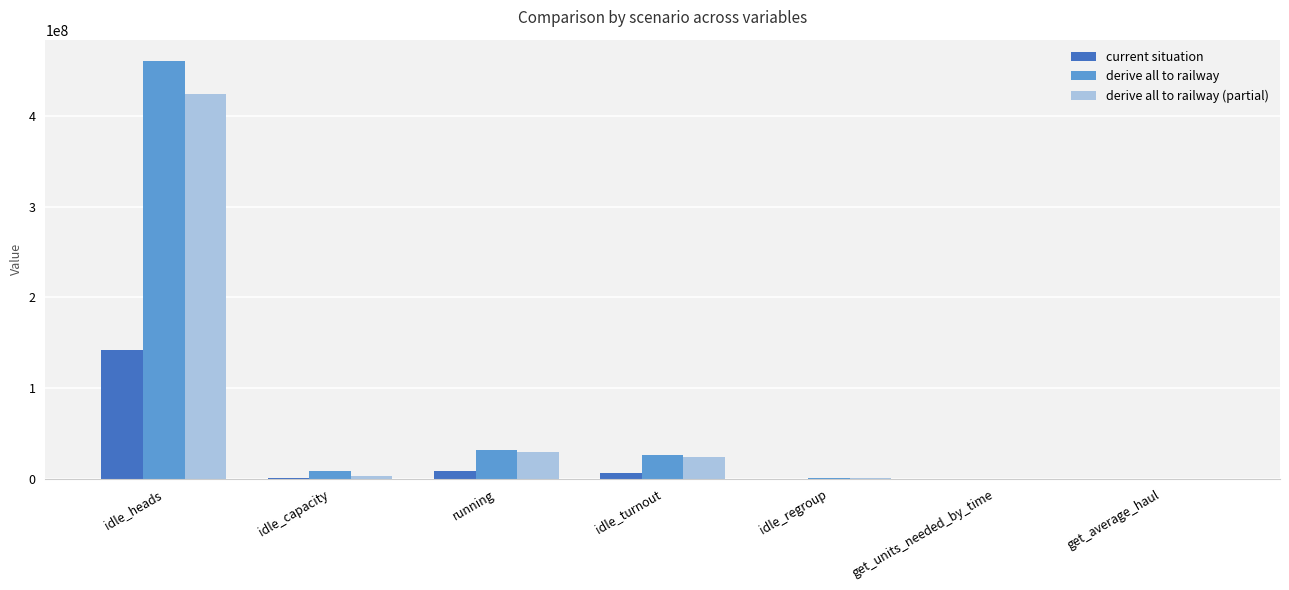

True or false: derive all to railway has a value of 17563780.8 at running.

False